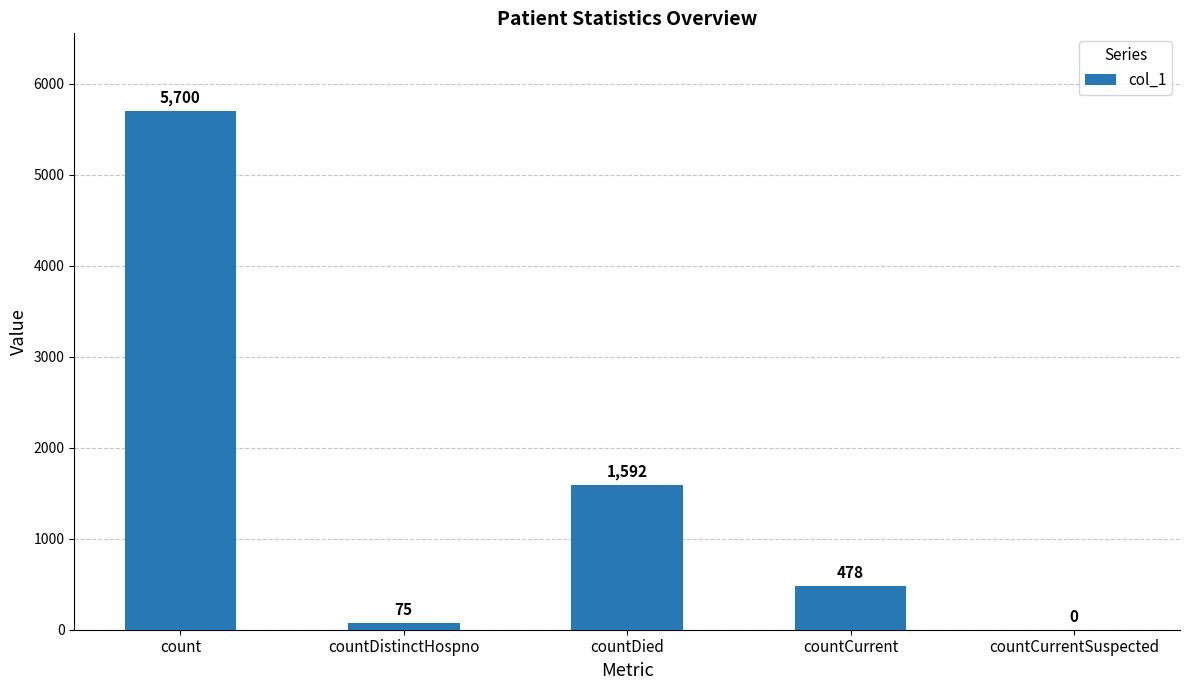

The chart shows a value of 9860 at count. True or false?

False